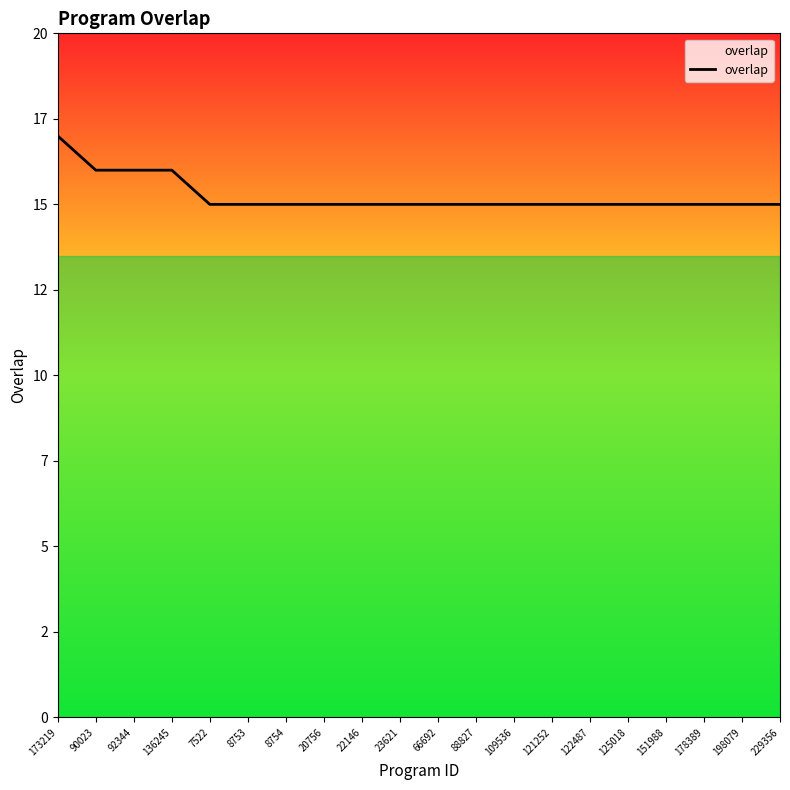

What is the average value?

15